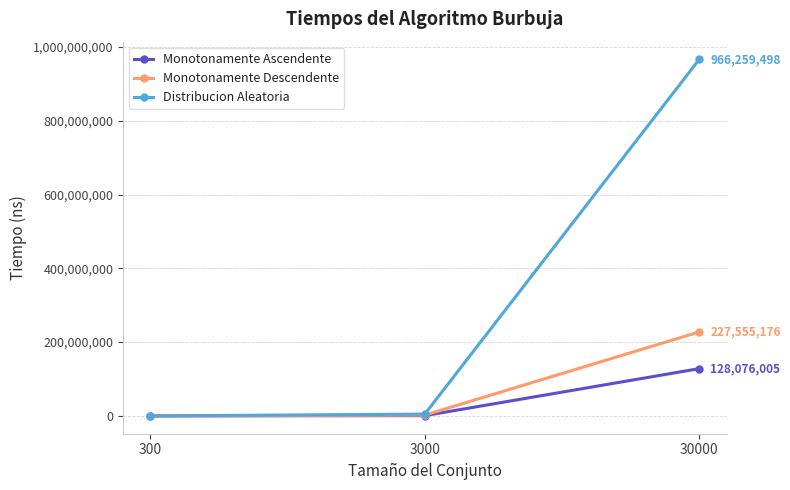

Where is Distribucion Aleatoria nearest to the value 483142313?

3000